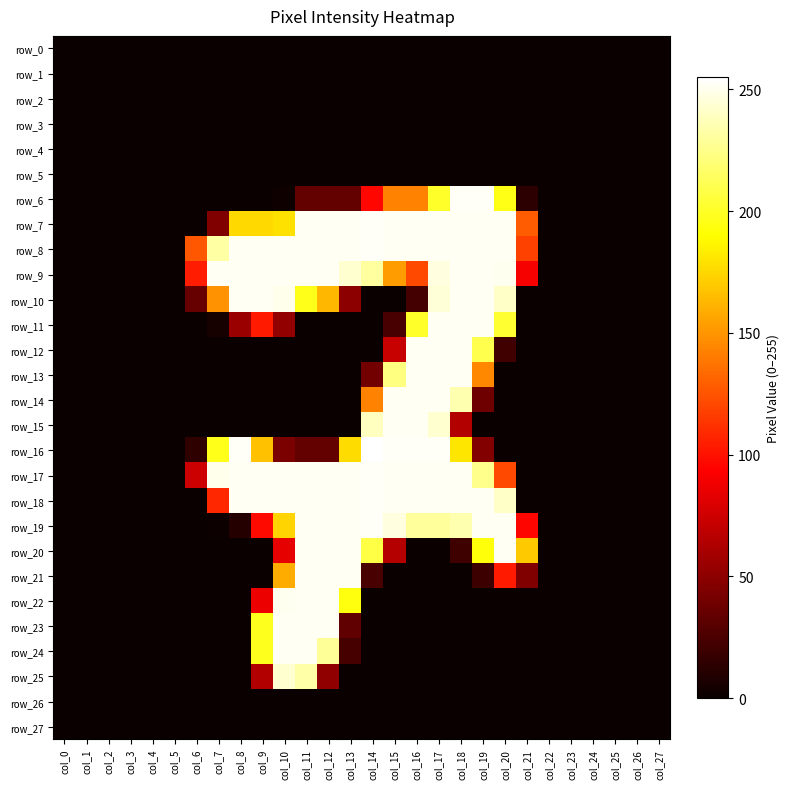

Reading left to right, extract all data points from this chart.

row_0: 0	0	0	0	0	0	0	0	0	0	0	0	0	0	0	0	0	0	0	0	0	0	0	0	0	0	0	0
row_1: 0	0	0	0	0	0	0	0	0	0	0	0	0	0	0	0	0	0	0	0	0	0	0	0	0	0	0	0
row_2: 0	0	0	0	0	0	0	0	0	0	0	0	0	0	0	0	0	0	0	0	0	0	0	0	0	0	0	0
row_3: 0	0	0	0	0	0	0	0	0	0	0	0	0	0	0	0	0	0	0	0	0	0	0	0	0	0	0	0
row_4: 0	0	0	0	0	0	0	0	0	0	0	0	0	0	0	0	0	0	0	0	0	0	0	0	0	0	0	0
row_5: 0	0	0	0	0	0	0	0	0	0	0	0	0	0	0	0	0	0	0	0	0	0	0	0	0	0	0	0
row_6: 0	0	0	0	0	0	0	0	0	0	2	34	34	34	96	143	143	201	253	253	196	13	0	0	0	0	0	0
row_7: 0	0	0	0	0	0	0	45	176	176	179	252	252	252	253	252	252	252	252	252	252	128	0	0	0	0	0	0
row_8: 0	0	0	0	0	0	126	232	252	252	252	252	252	252	253	252	252	252	252	252	252	118	0	0	0	0	0	0
row_9: 0	0	0	0	0	0	104	252	252	252	252	252	252	243	231	153	121	247	252	252	251	90	0	0	0	0	0	0
row_10: 0	0	0	0	0	0	35	149	252	252	250	197	163	50	0	0	22	245	252	252	241	0	0	0	0	0	0	0
row_11: 0	0	0	0	0	0	0	5	55	103	52	0	0	0	0	24	201	252	252	252	203	0	0	0	0	0	0	0
row_12: 0	0	0	0	0	0	0	0	0	0	0	0	0	0	0	72	252	252	252	210	21	0	0	0	0	0	0	0
row_13: 0	0	0	0	0	0	0	0	0	0	0	0	0	0	40	223	252	252	252	145	0	0	0	0	0	0	0	0
row_14: 0	0	0	0	0	0	0	0	0	0	0	0	0	0	143	252	252	252	235	38	0	0	0	0	0	0	0	0
row_15: 0	0	0	0	0	0	0	0	0	0	0	0	0	0	239	252	252	243	64	0	0	0	0	0	0	0	0	0
row_16: 0	0	0	0	0	0	14	197	253	167	43	34	34	177	255	253	253	253	181	46	0	0	0	0	0	0	0	0
row_17: 0	0	0	0	0	0	74	250	252	252	252	252	252	252	253	252	252	252	252	226	121	0	0	0	0	0	0	0
row_18: 0	0	0	0	0	0	0	108	252	252	252	252	252	252	253	252	252	252	252	252	241	0	0	0	0	0	0	0
row_19: 0	0	0	0	0	0	0	1	10	97	174	252	252	252	253	247	230	230	235	252	252	95	0	0	0	0	0	0
row_20: 0	0	0	0	0	0	0	0	0	0	84	252	252	252	208	65	0	0	20	193	252	170	0	0	0	0	0	0
row_21: 0	0	0	0	0	0	0	0	0	0	159	252	252	252	24	0	0	0	0	19	103	45	0	0	0	0	0	0
row_22: 0	0	0	0	0	0	0	0	0	86	251	252	252	194	0	0	0	0	0	0	0	0	0	0	0	0	0	0
row_23: 0	0	0	0	0	0	0	0	0	198	252	252	252	33	0	0	0	0	0	0	0	0	0	0	0	0	0	0
row_24: 0	0	0	0	0	0	0	0	0	198	252	252	229	23	0	0	0	0	0	0	0	0	0	0	0	0	0	0
row_25: 0	0	0	0	0	0	0	0	0	64	243	233	51	0	0	0	0	0	0	0	0	0	0	0	0	0	0	0
row_26: 0	0	0	0	0	0	0	0	0	0	0	0	0	0	0	0	0	0	0	0	0	0	0	0	0	0	0	0
row_27: 0	0	0	0	0	0	0	0	0	0	0	0	0	0	0	0	0	0	0	0	0	0	0	0	0	0	0	0